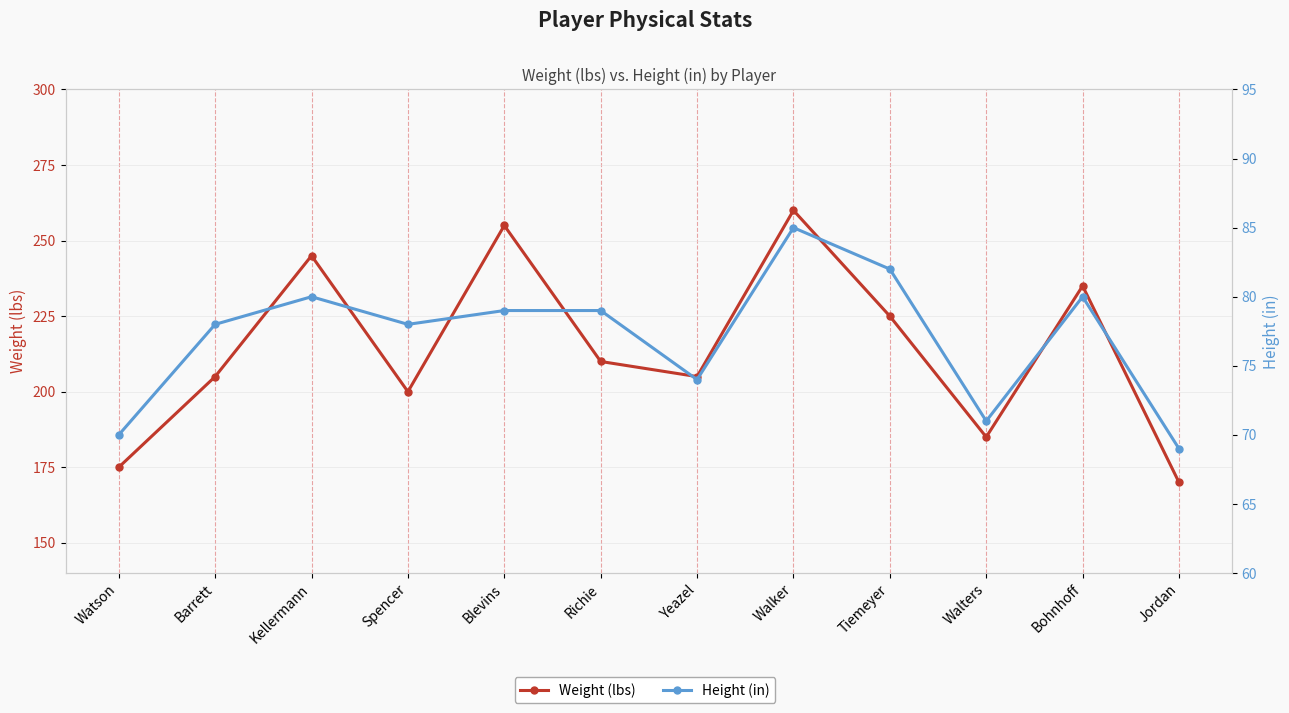

How many interior local peaks does the Weight (lbs) series have?

4